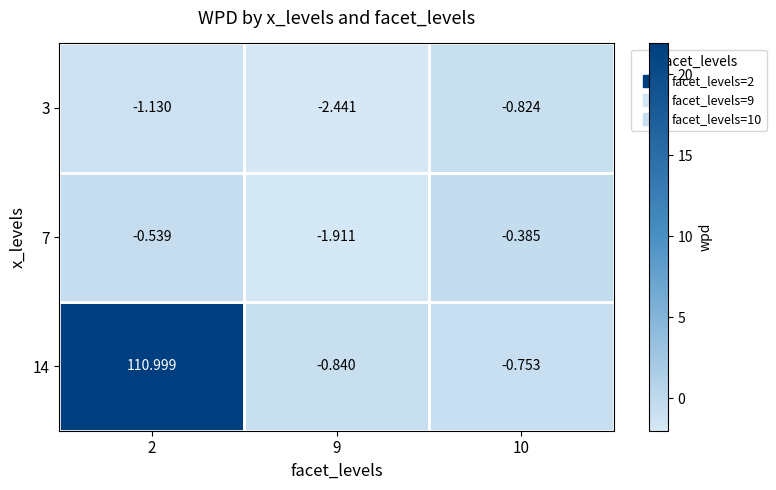

Is the value of 7 at 2 greater than the value of 14 at 9?

Yes